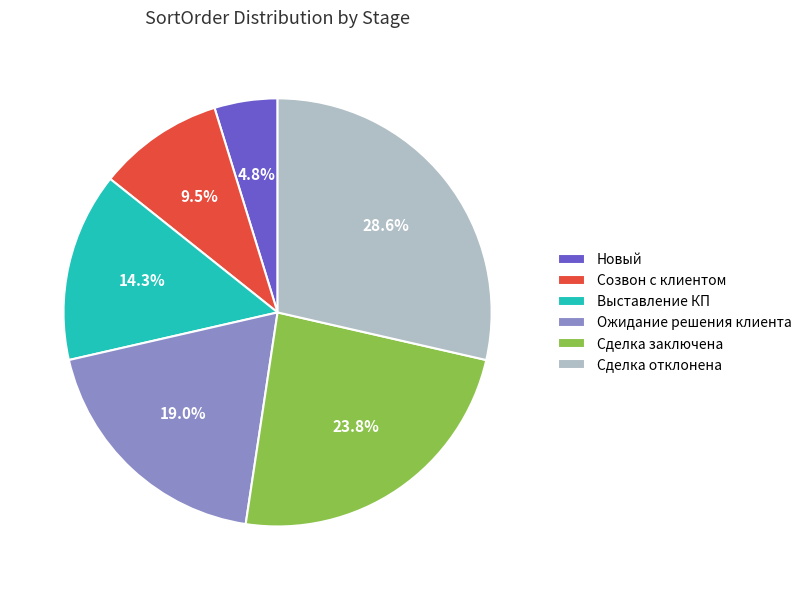

To the nearest percent, what is the difference between the Ожидание решения клиента and Выставление КП slice percentages?

5%